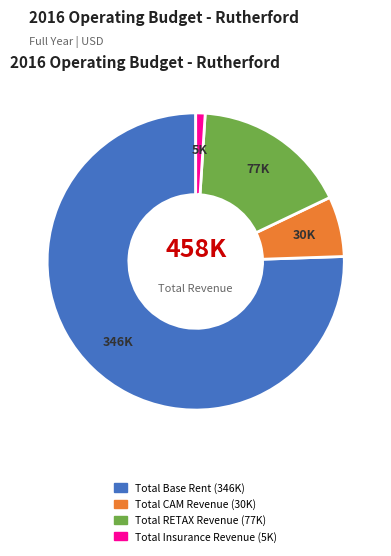

Which category accounts for the majority?

Total Base Rent